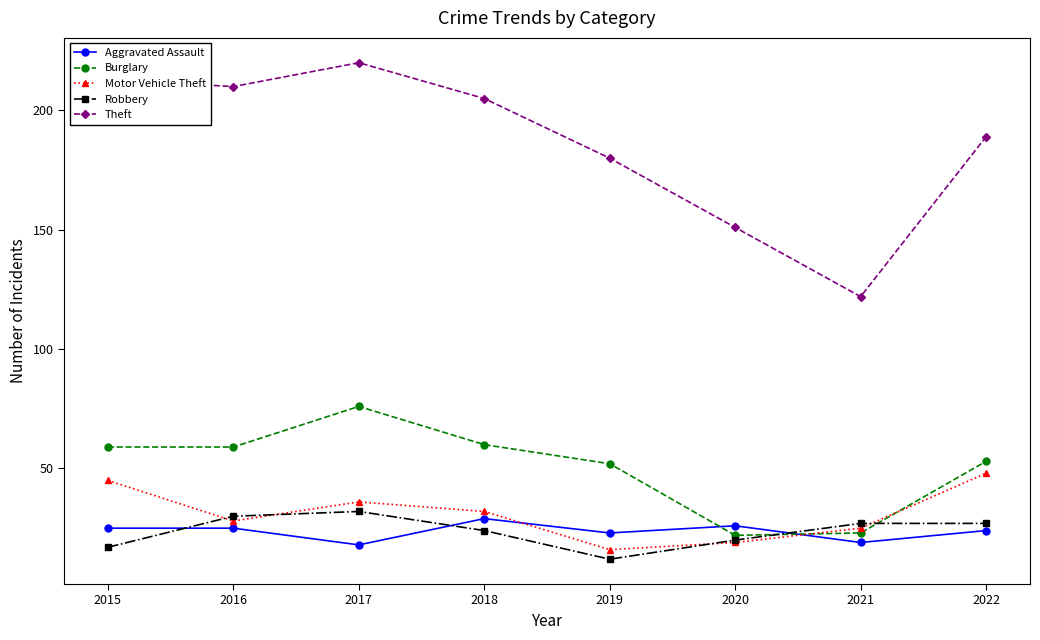

At 2016, list the series in order from largest to smallest.

Theft, Burglary, Robbery, Motor Vehicle Theft, Aggravated Assault